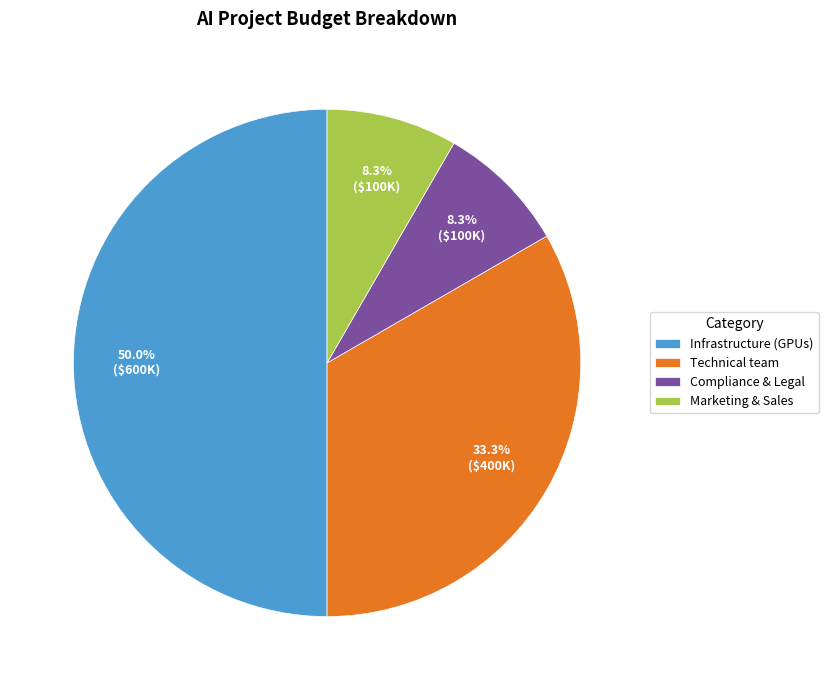

To the nearest percent, what is the difference between the Compliance & Legal and Technical team slice percentages?

25%